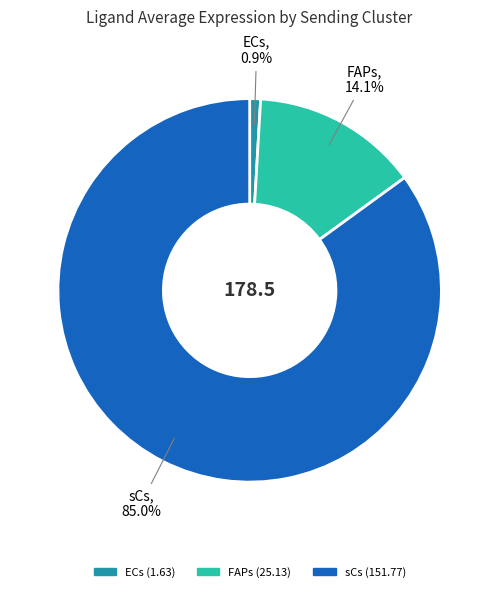

What is the ratio of the value at ECs to the value at FAPs?

0.1